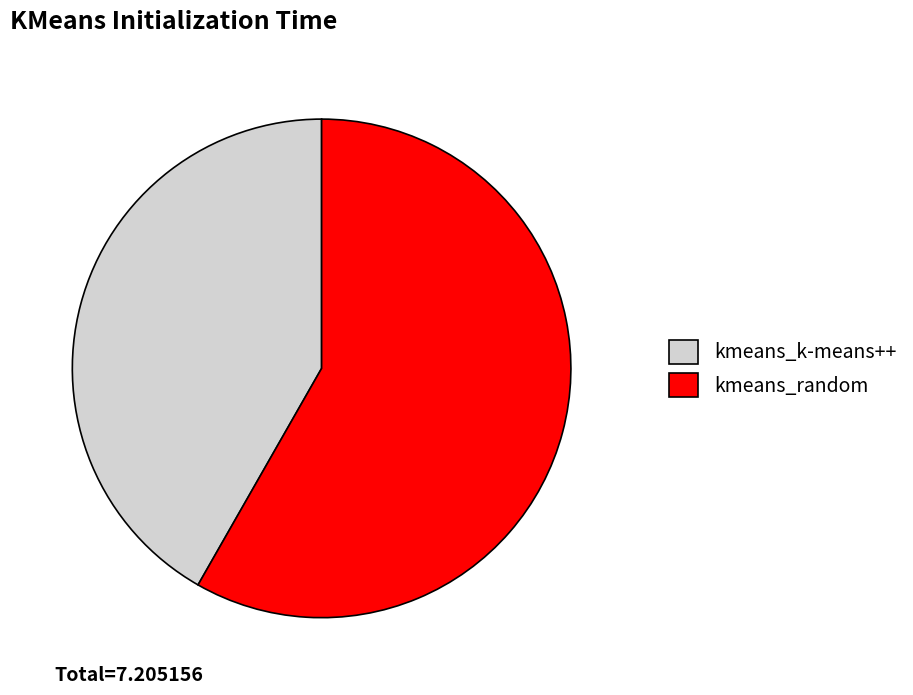

Is kmeans_k-means++ the majority of the pie?

No